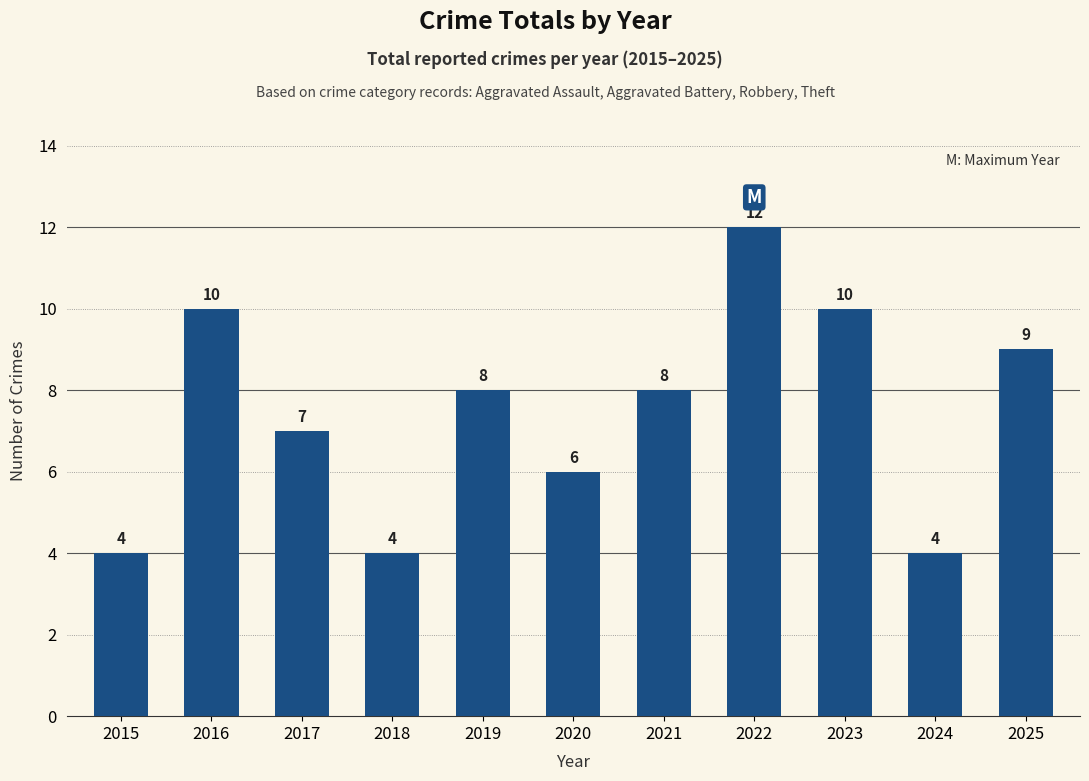

What is the value of the 3rd bar from the left?

7